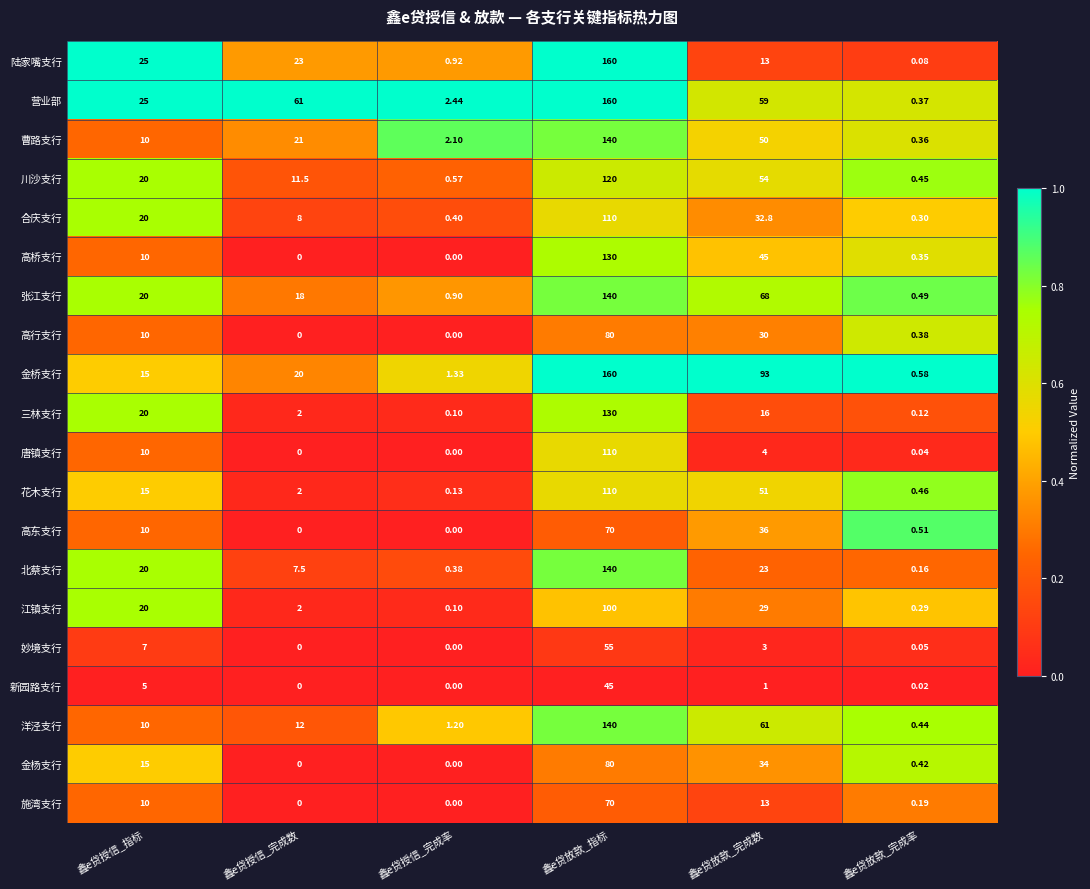

Which series changed the most between 鑫e贷授信_完成数 and 鑫e贷授信_完成率?

营业部